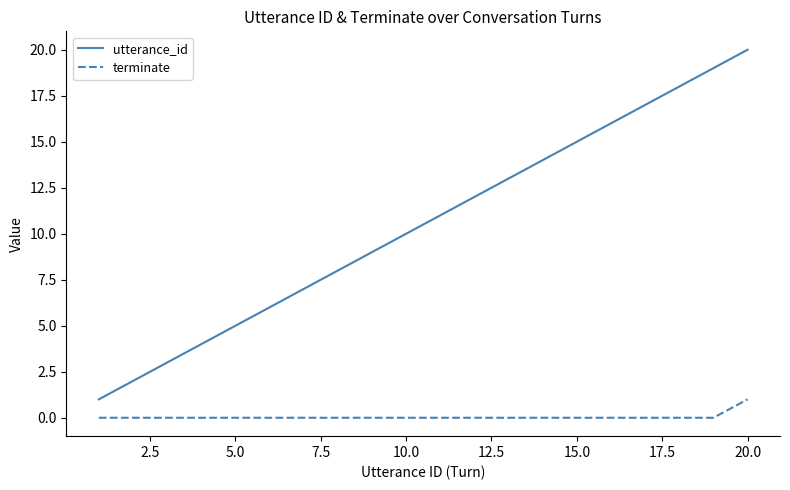

Which series has the widest spread of values?

utterance_id